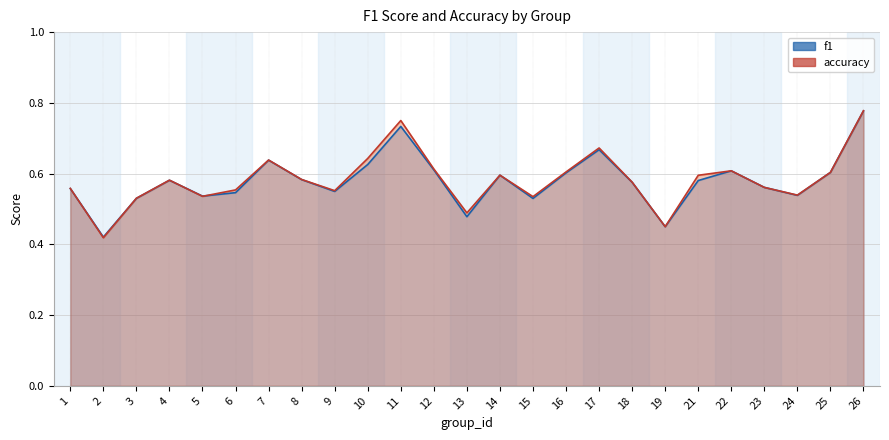

Which series has the largest total across all categories?

accuracy